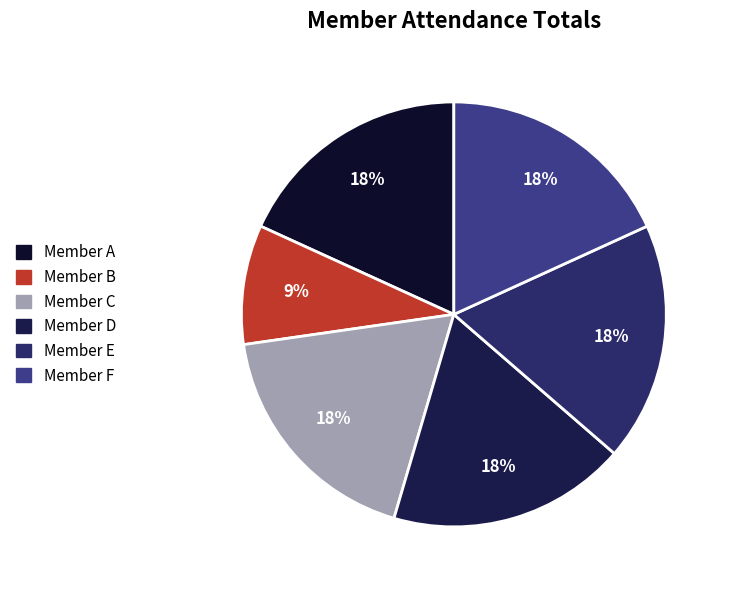

Which category has the smallest portion of the pie?

Member B